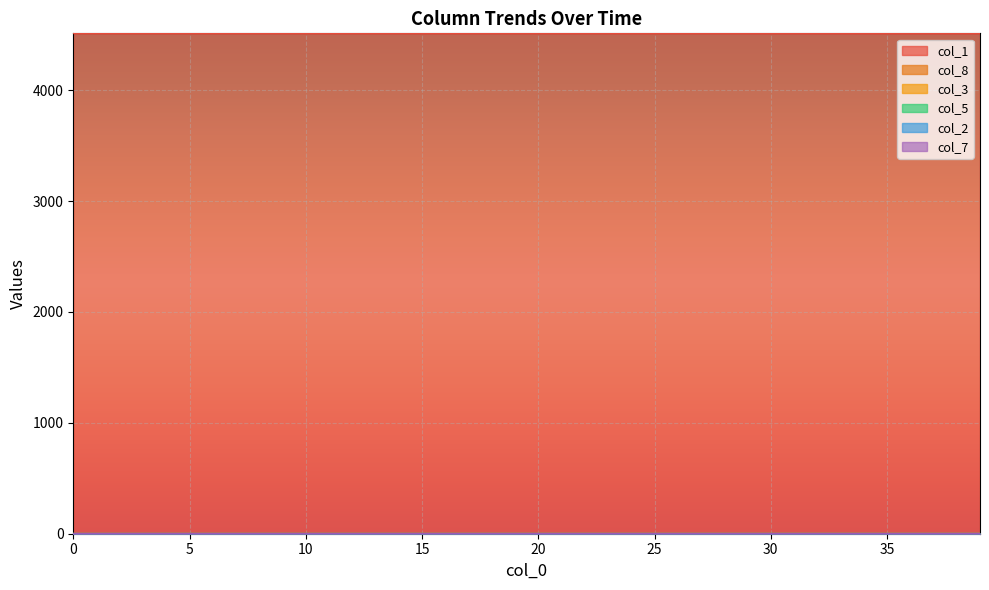

What is the total value across all series at 21?

4513.0